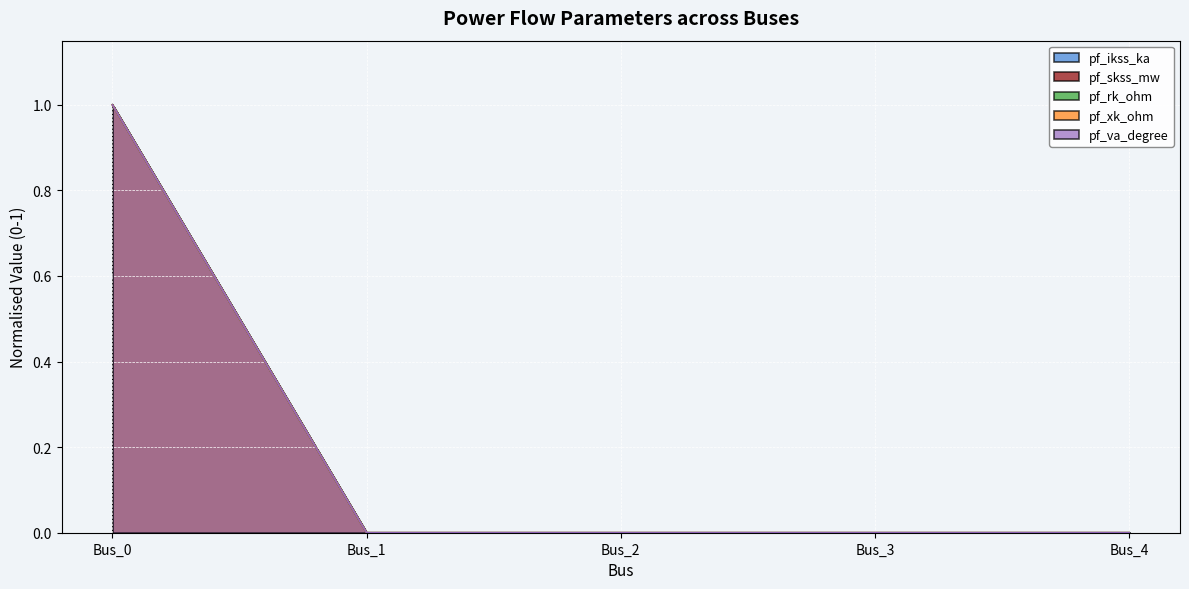

Count the number of categories in the chart.

5